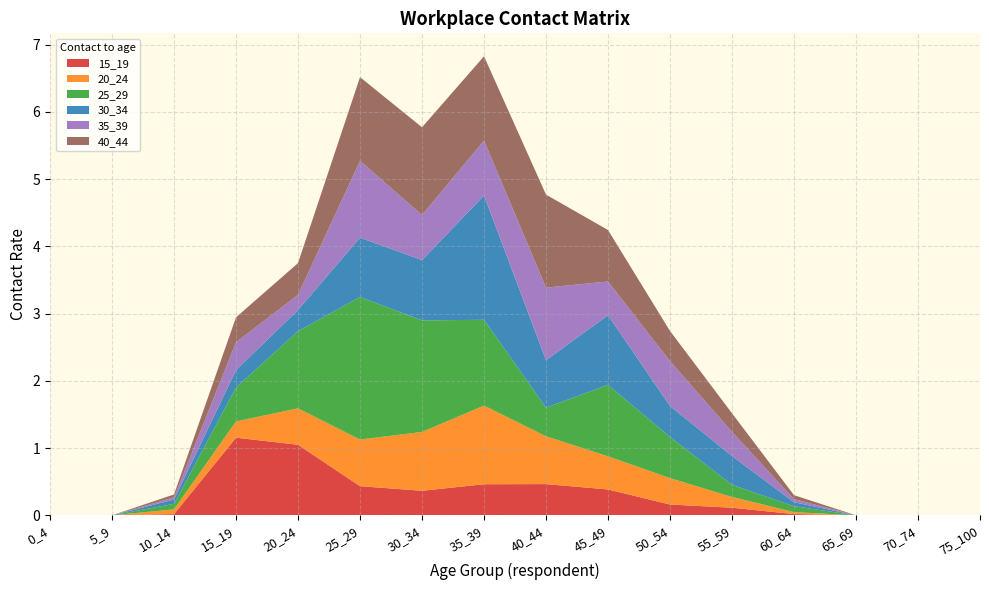

Reading right to left, list all the values displayed in this chart.

15_19: 75_100=0.0	70_74=0.0	65_69=0.0	60_64=0.0	55_59=0.1	50_54=0.2	45_49=0.4	40_44=0.5	35_39=0.5	30_34=0.4	25_29=0.4	20_24=1.0	15_19=1.2	10_14=0.0	5_9=0.0	0_4=0.0
20_24: 75_100=0.0	70_74=0.0	65_69=0.0	60_64=0.0	55_59=0.2	50_54=0.4	45_49=0.5	40_44=0.7	35_39=1.2	30_34=0.9	25_29=0.7	20_24=0.5	15_19=0.2	10_14=0.1	5_9=0.0	0_4=0.0
25_29: 75_100=0.0	70_74=0.0	65_69=0.0	60_64=0.1	55_59=0.2	50_54=0.6	45_49=1.1	40_44=0.4	35_39=1.3	30_34=1.7	25_29=2.1	20_24=1.1	15_19=0.5	10_14=0.1	5_9=0.0	0_4=0.0
30_34: 75_100=0.0	70_74=0.0	65_69=0.0	60_64=0.1	55_59=0.4	50_54=0.5	45_49=1.0	40_44=0.7	35_39=1.8	30_34=0.9	25_29=0.9	20_24=0.3	15_19=0.3	10_14=0.1	5_9=0.0	0_4=0.0
35_39: 75_100=0.0	70_74=0.0	65_69=0.0	60_64=0.0	55_59=0.4	50_54=0.7	45_49=0.5	40_44=1.1	35_39=0.8	30_34=0.7	25_29=1.1	20_24=0.2	15_19=0.4	10_14=0.0	5_9=0.0	0_4=0.0
40_44: 75_100=0.0	70_74=0.0	65_69=0.0	60_64=0.1	55_59=0.3	50_54=0.4	45_49=0.8	40_44=1.4	35_39=1.3	30_34=1.3	25_29=1.2	20_24=0.5	15_19=0.4	10_14=0.0	5_9=0.0	0_4=0.0